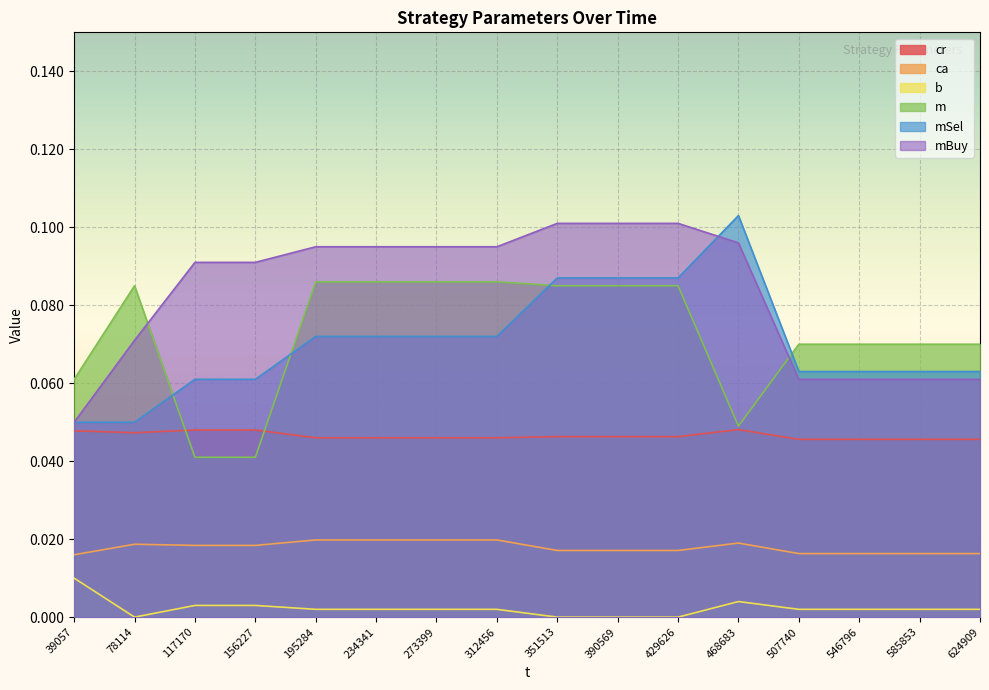

Rank the series at 195284 from highest to lowest value.

mBuy, m, mSel, cr, ca, b